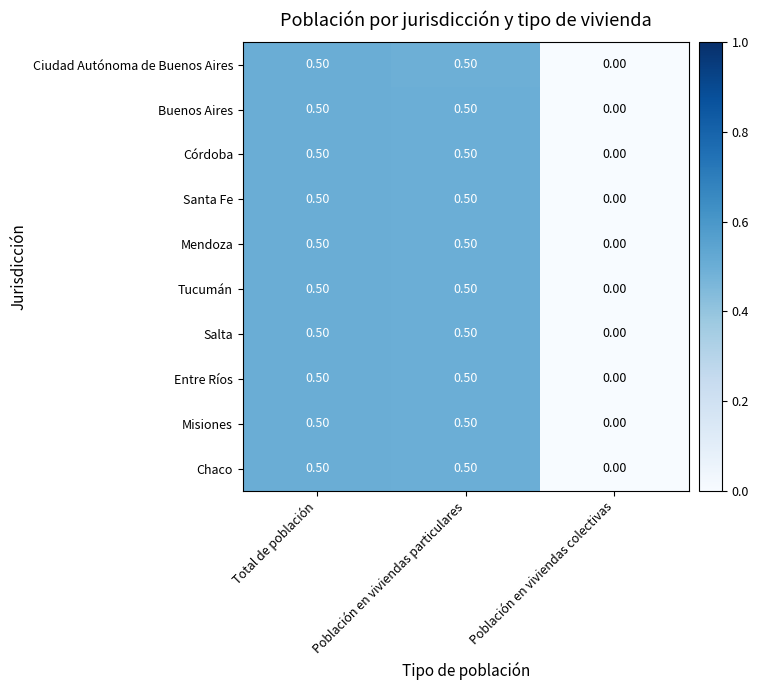

What is the difference between the Buenos Aires values at Población en viviendas particulares and Población en viviendas colectivas?

0.5